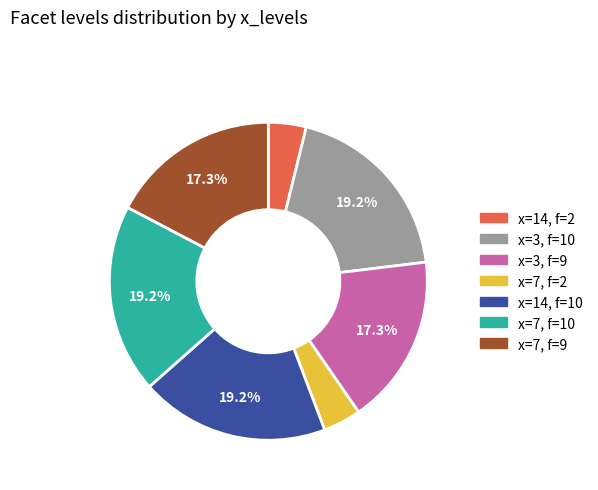

Is there any slice that represents more than half of the pie?

No